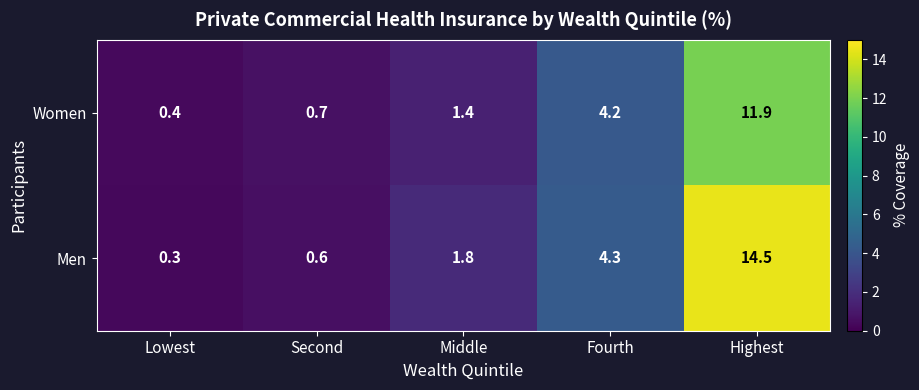

What is the total value across all series at Middle?

3.2